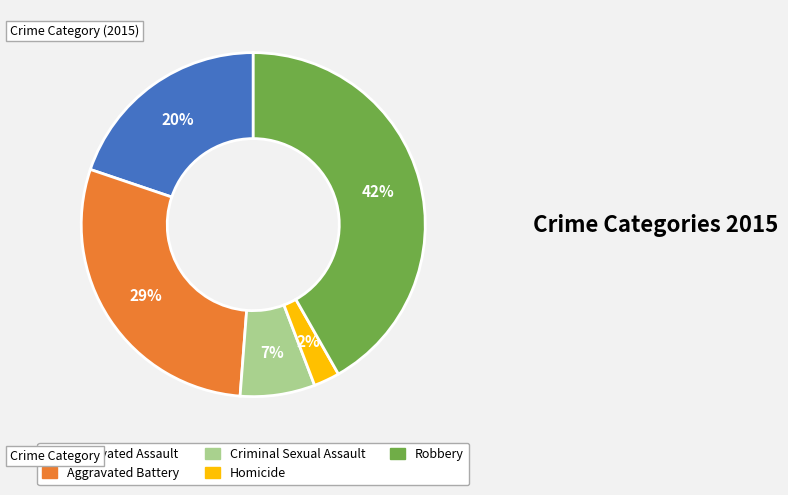

To the nearest percent, what is the combined percentage of Criminal Sexual Assault and Aggravated Battery?

36%